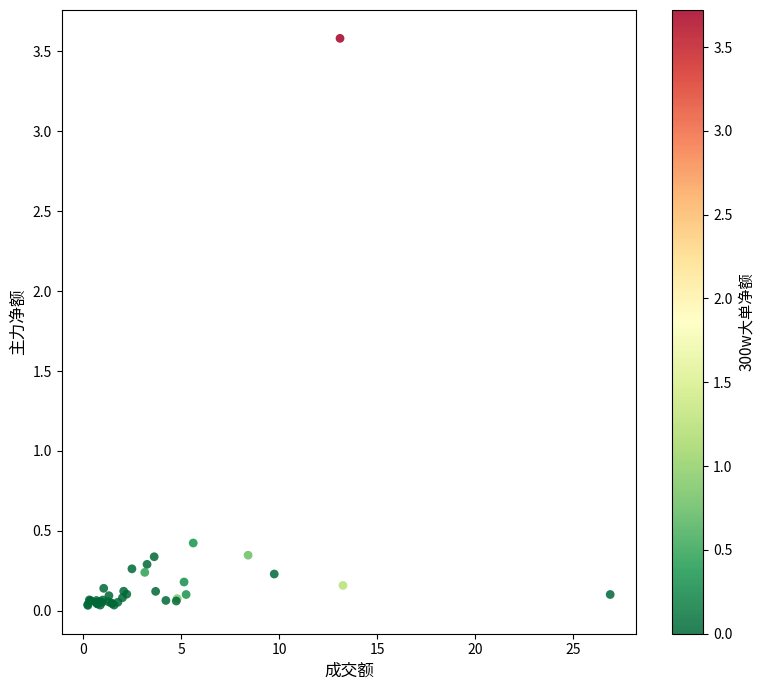

What Y value in the scatter plot is closest to 1?

0.4